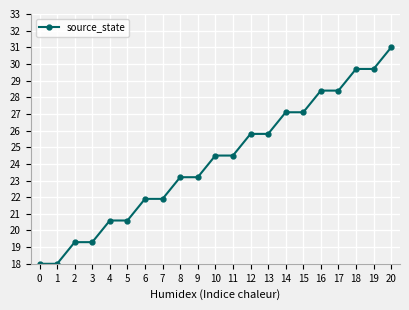

What is the smallest value displayed?

18.0